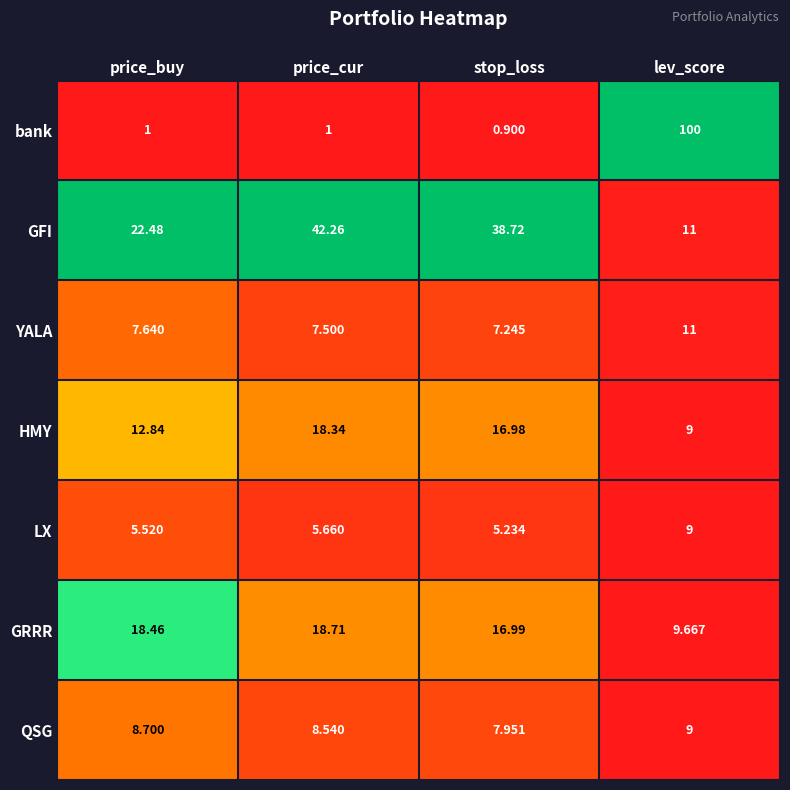

At which label does LX reach its minimum?

stop_loss